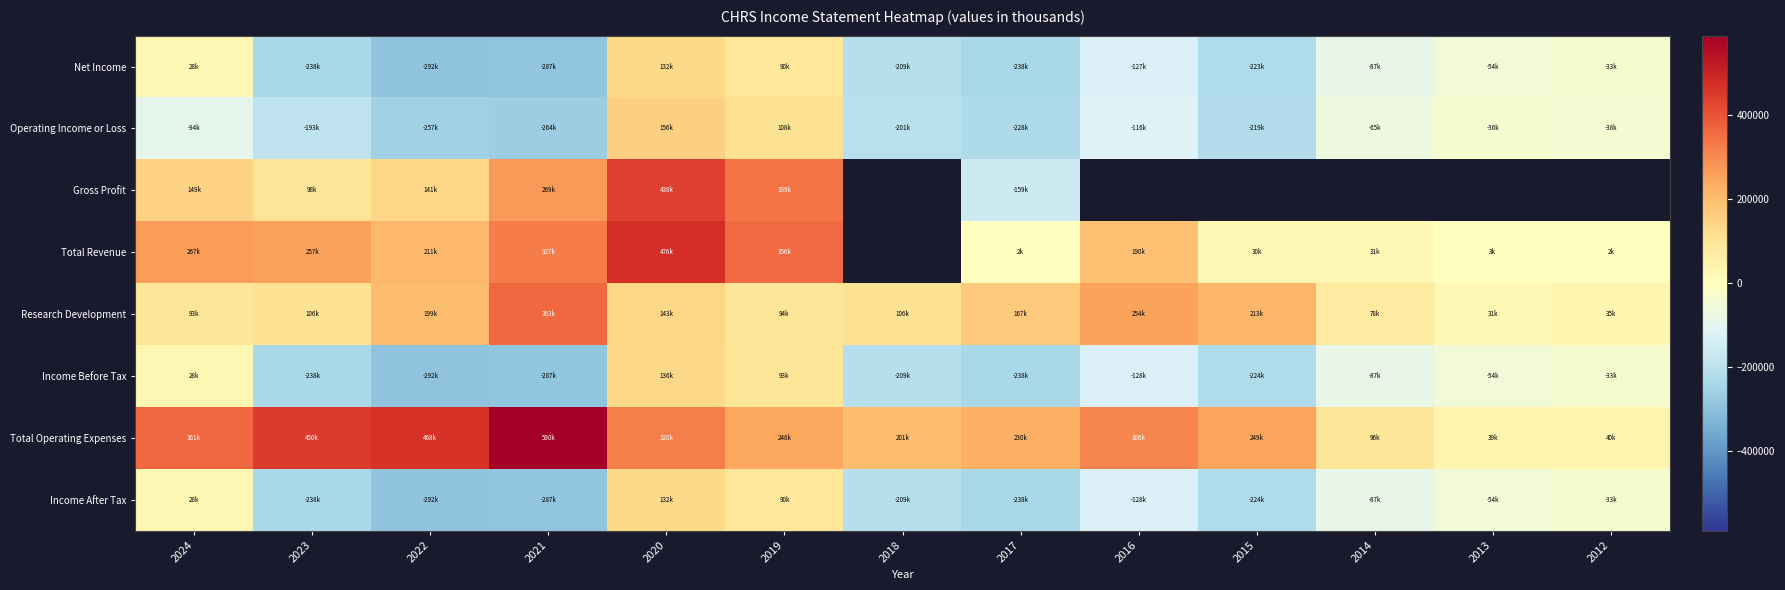

Is the value of Income Before Tax at 2020 greater than the value of Income After Tax at 2019?

Yes